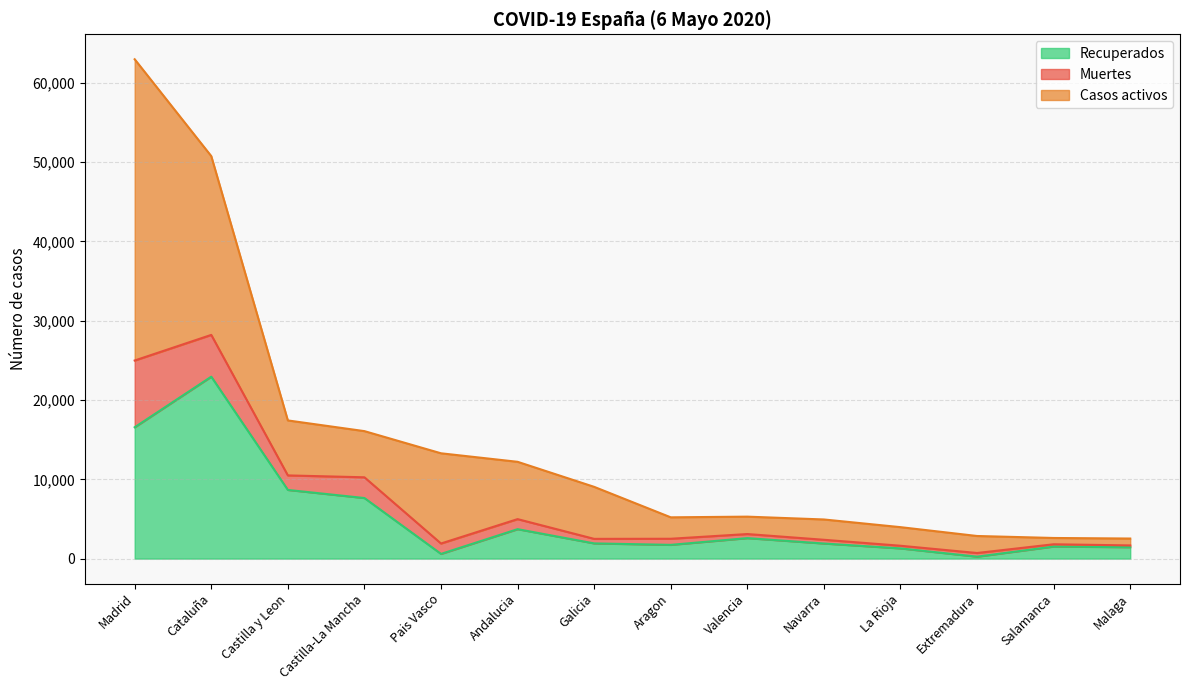

What is the spread (max minus min) of values at La Rioja?

2681